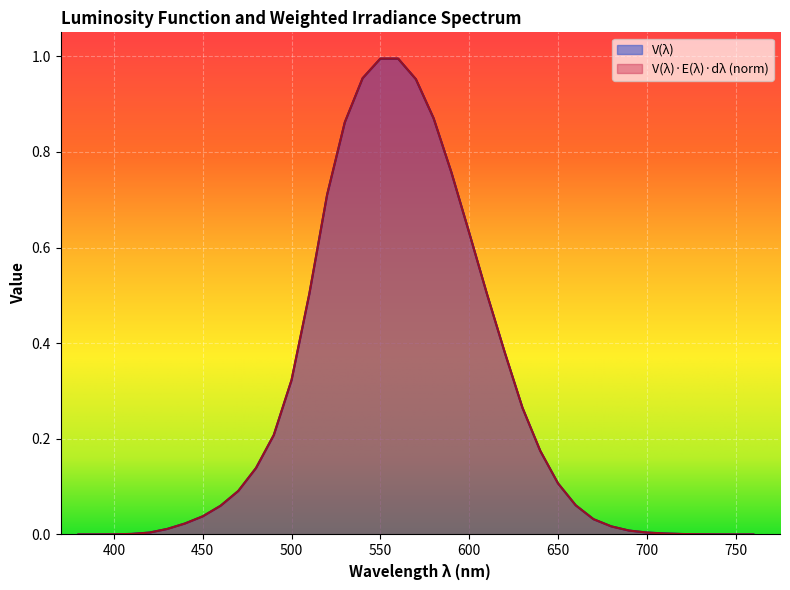

The V(λ) series shows 0.0 at 740. True or false?

False